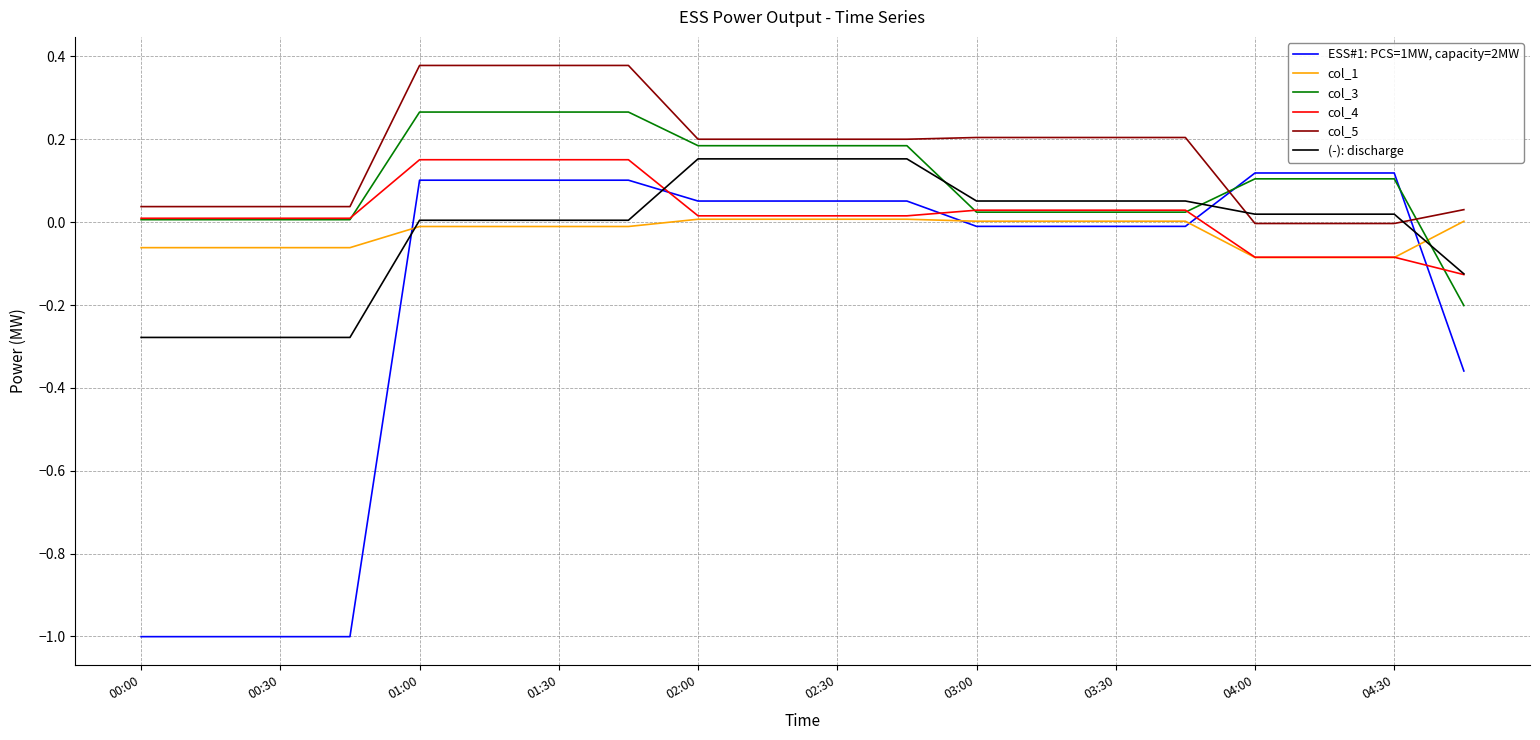

Which series has the widest spread of values?

ESS#1: PCS=1MW, capacity=2MW